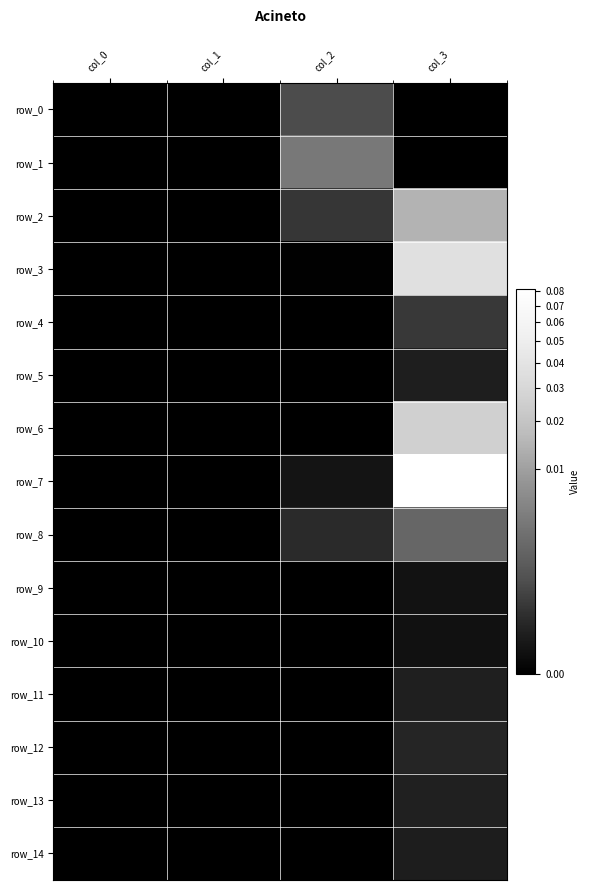

Which label corresponds to the largest value in the chart?

col_3